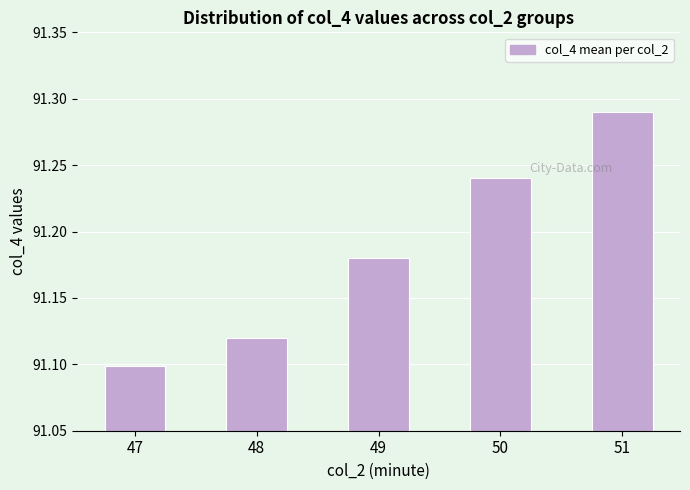

What is the difference between the maximum and second lowest values?

0.2